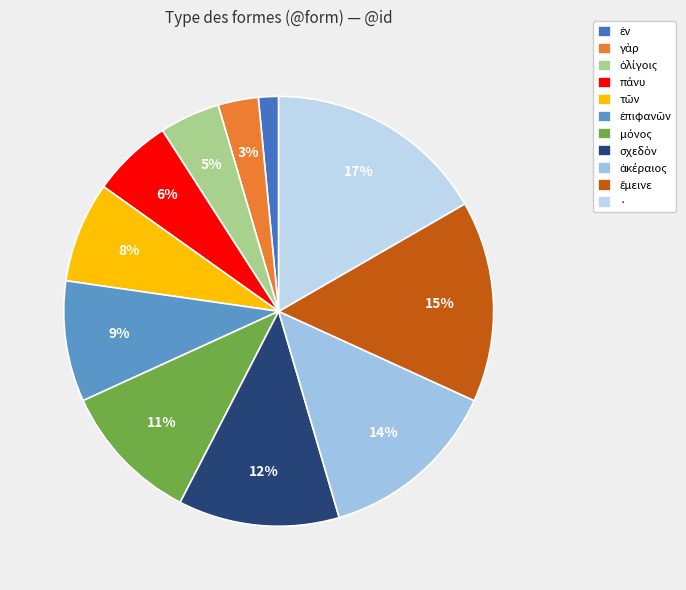

Which category has the biggest portion of the pie?

·